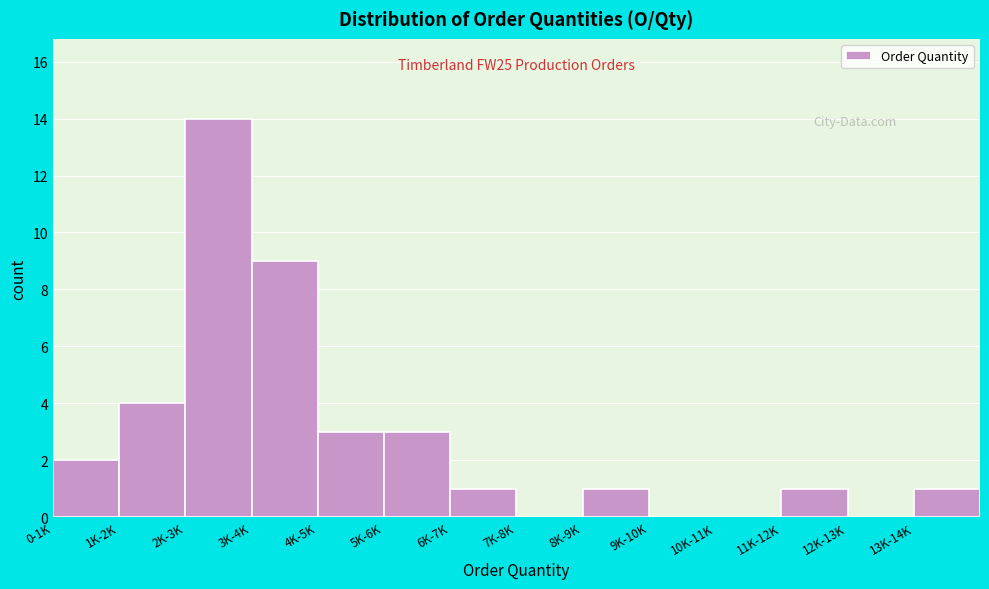

Reading left to right, what are all the values shown in this chart?

0-1K=2	1K-2K=4	2K-3K=14	3K-4K=9	4K-5K=3	5K-6K=3	6K-7K=1	7K-8K=0	8K-9K=1	9K-10K=0	10K-11K=0	11K-12K=1	12K-13K=0	13K-14K=1